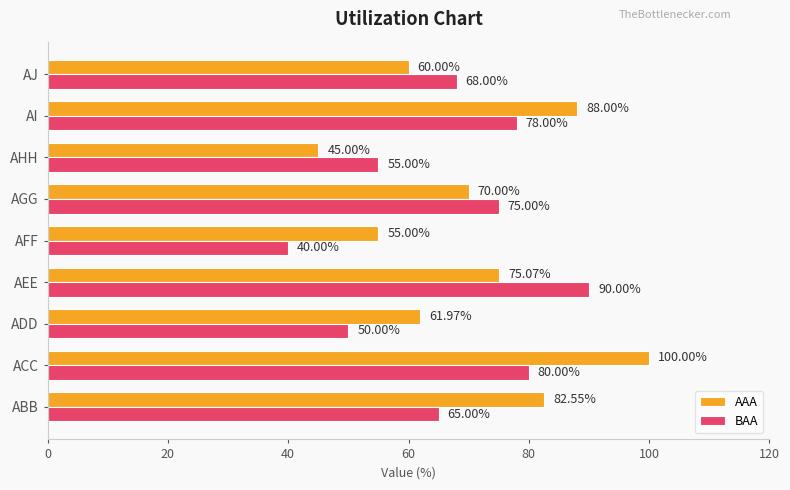

Which series has the largest range (max minus min)?

AAA